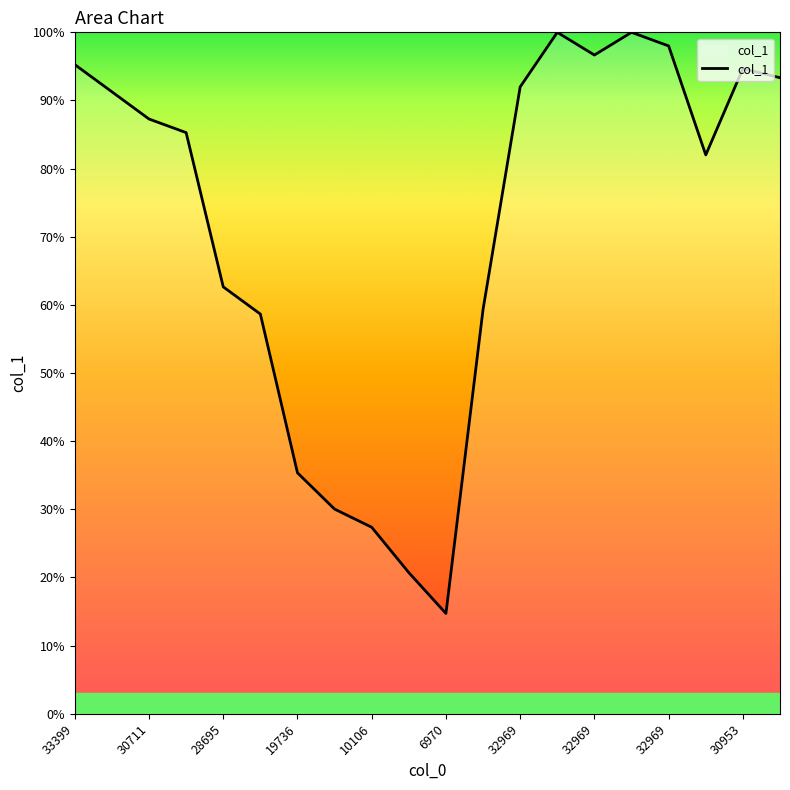

What is the difference between the maximum and minimum values?

85.3